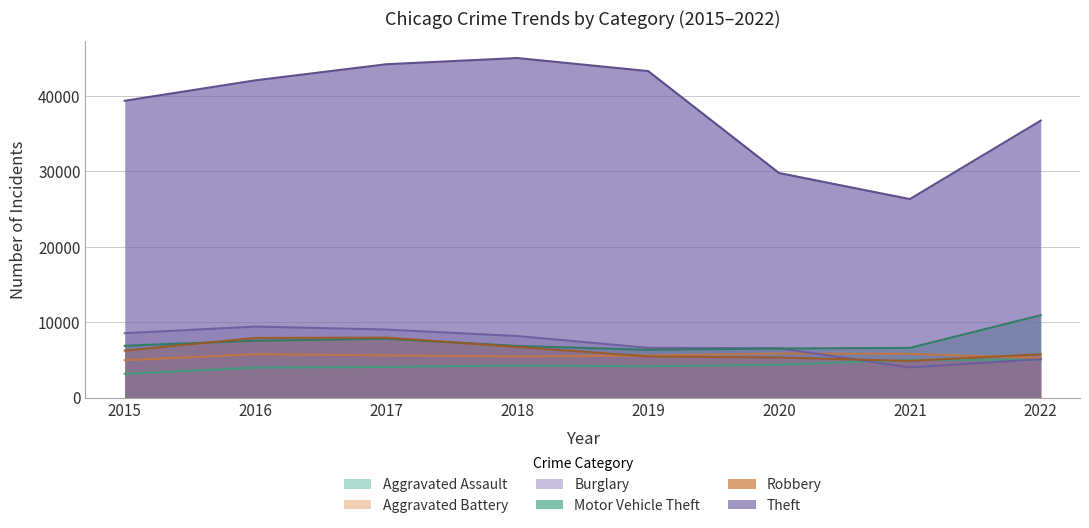

What is the difference between the maximum and minimum values in the Robbery series?

3089